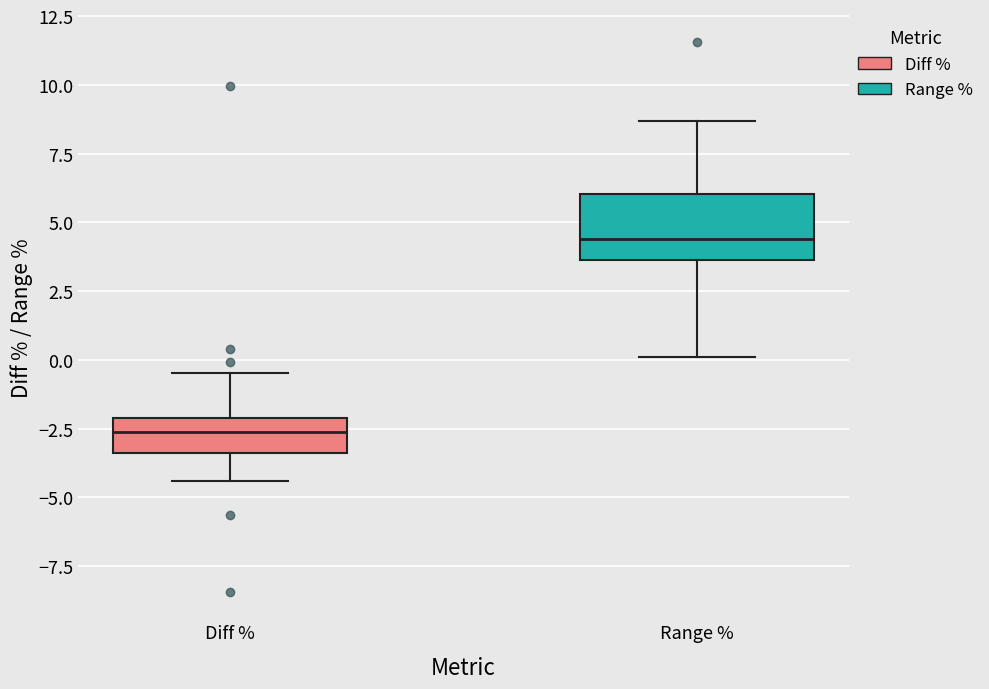

Which box is the tallest, from its lower edge to its upper edge?

Range %